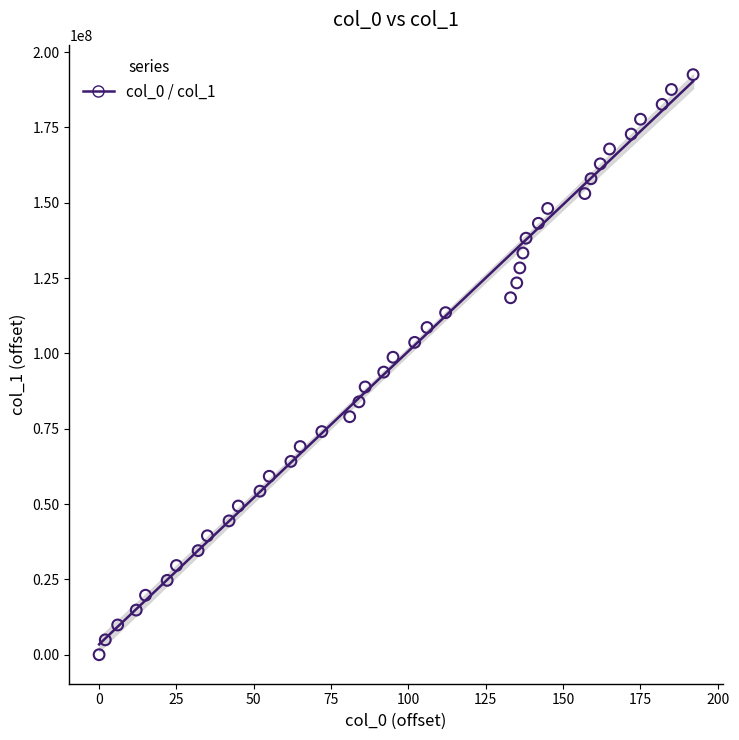

What is the range of Y values (max minus min)?

192497699